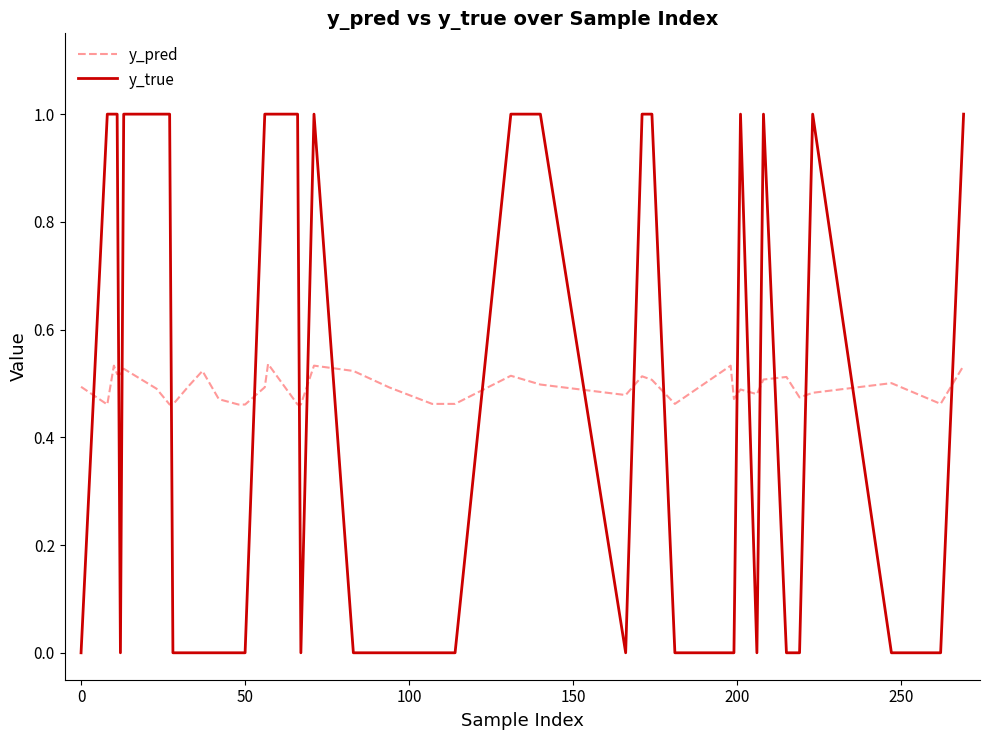

List the series in order of their peak value, highest first.

y_true, y_pred